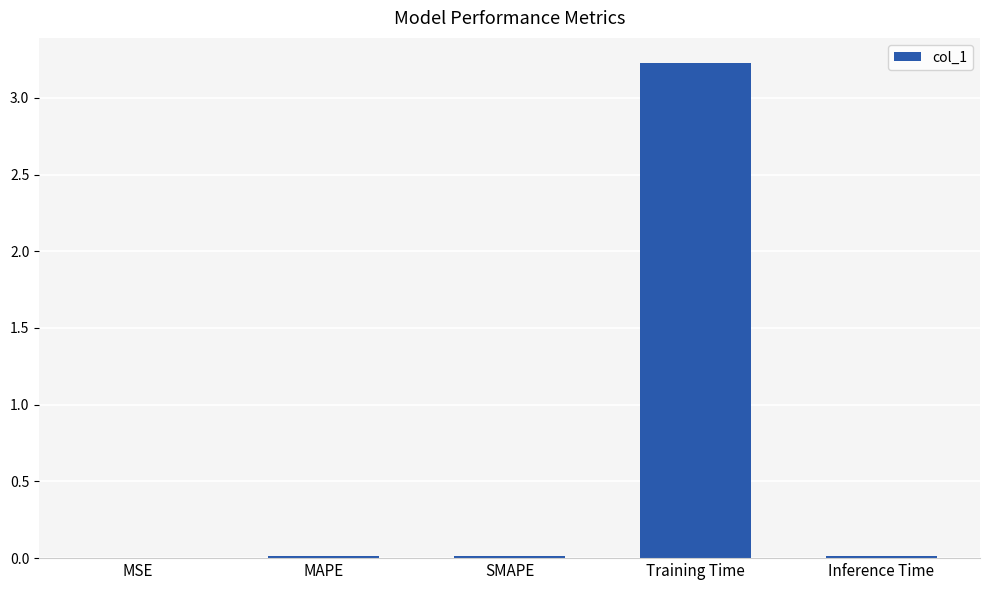

Read the value at Training Time.

3.2